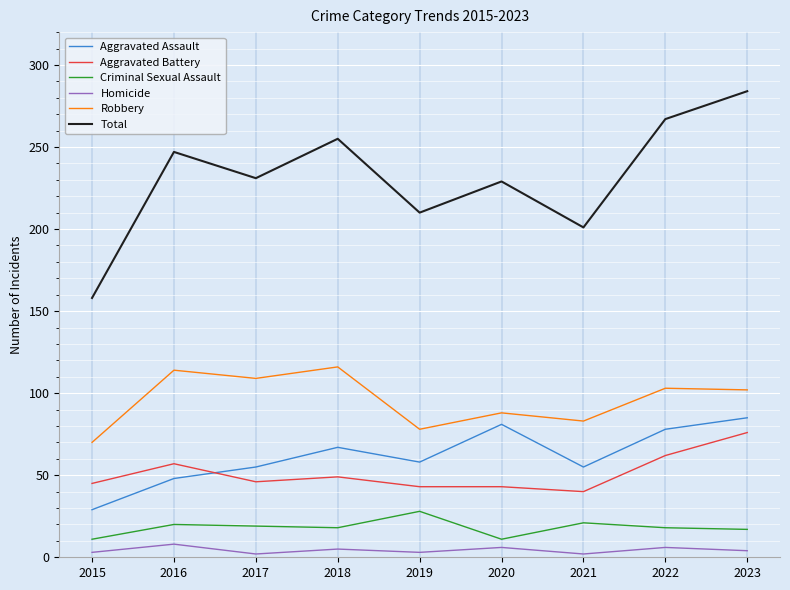

The Total series shows 470 at 2022. True or false?

False